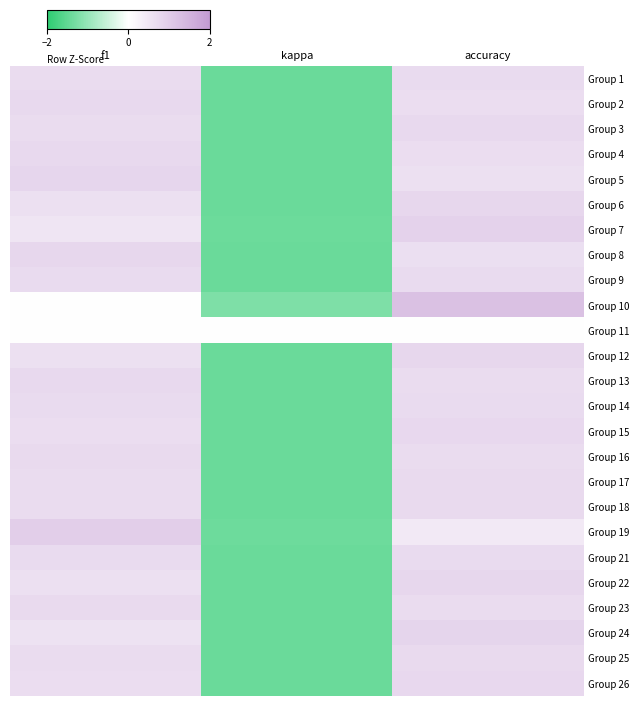

Between kappa and f1, which is larger?

f1